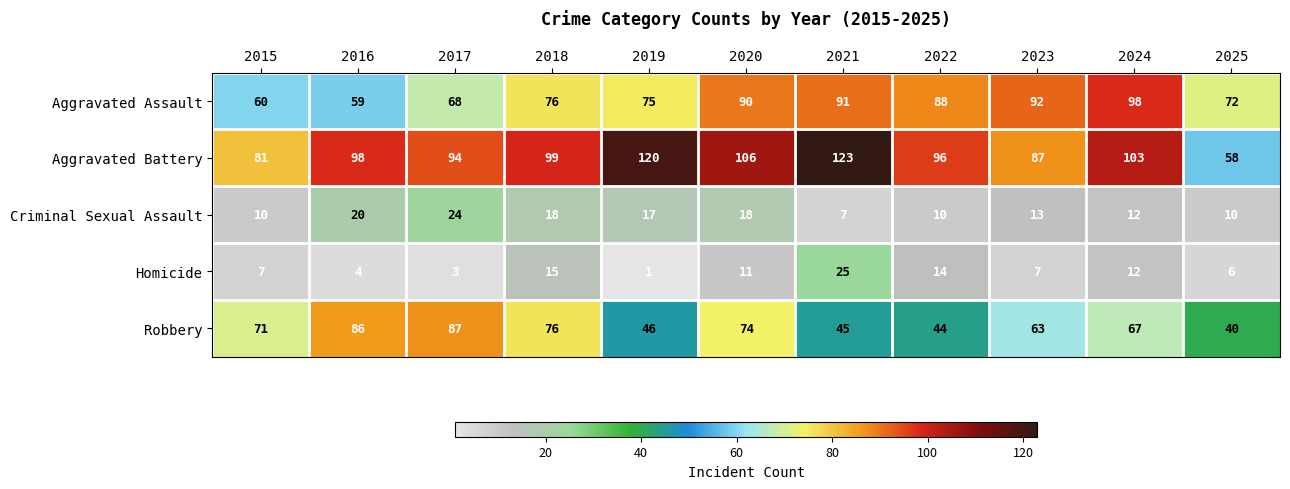

What is the total value across all series at 2016?

267